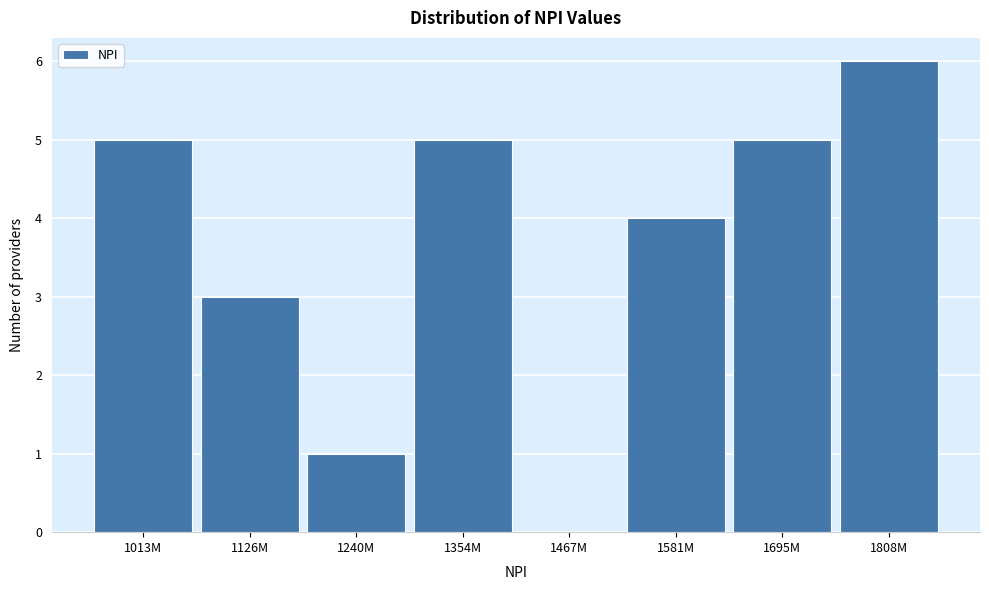

Reading left to right, list all the values displayed in this chart.

1013M=5	1126M=3	1240M=1	1354M=5	1467M=0	1581M=4	1695M=5	1808M=6